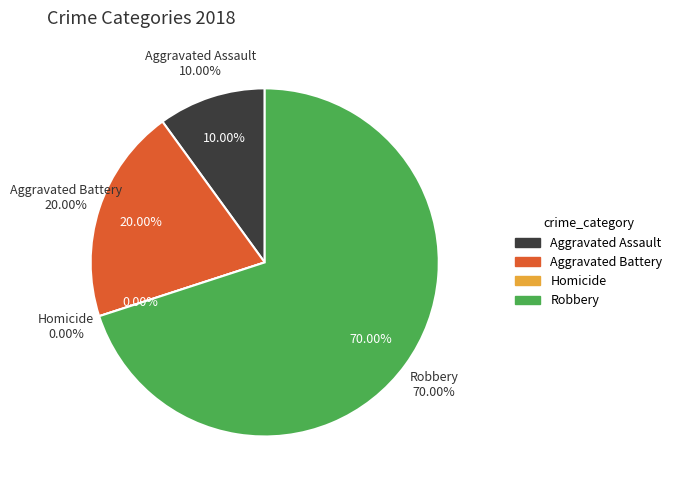

Which category has the smallest portion of the pie?

Homicide